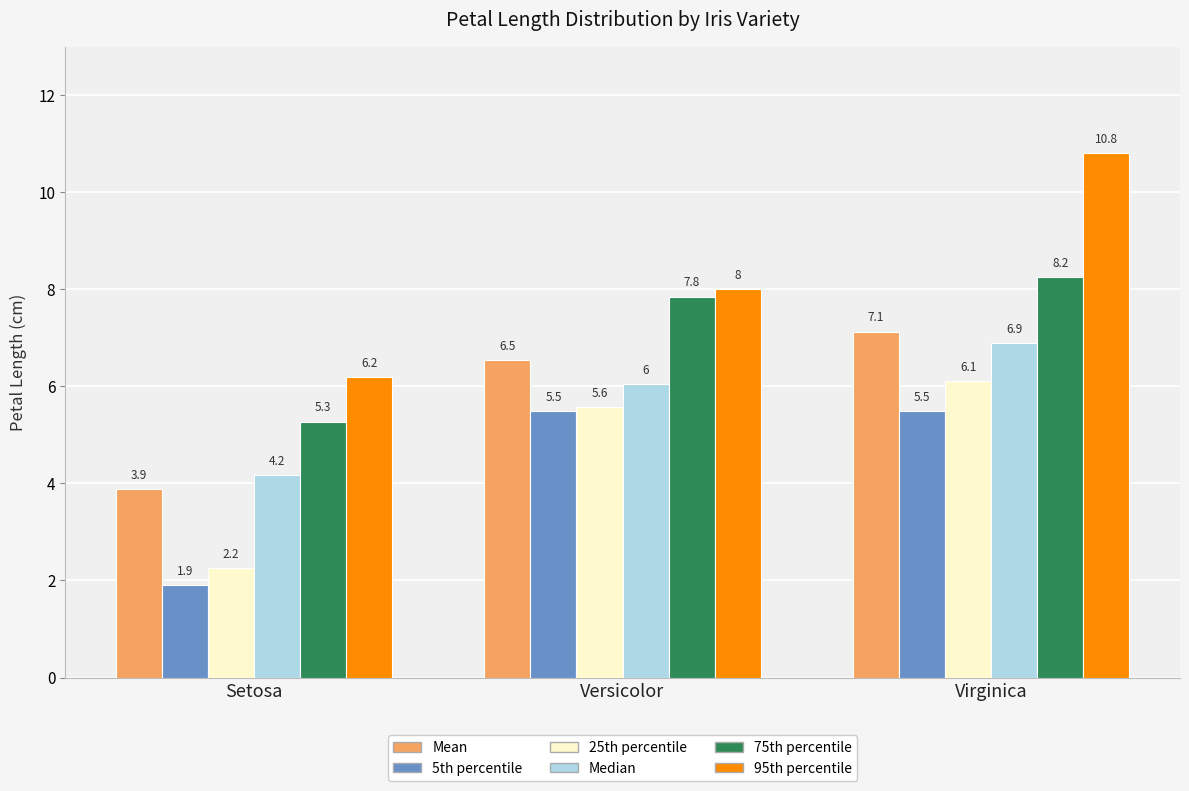

At which label is 5th percentile closest to 3?

Setosa